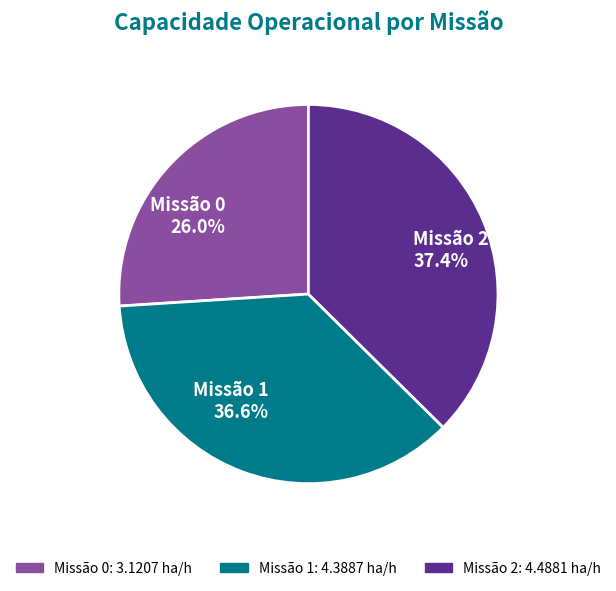

Count the number of slices in the pie.

3